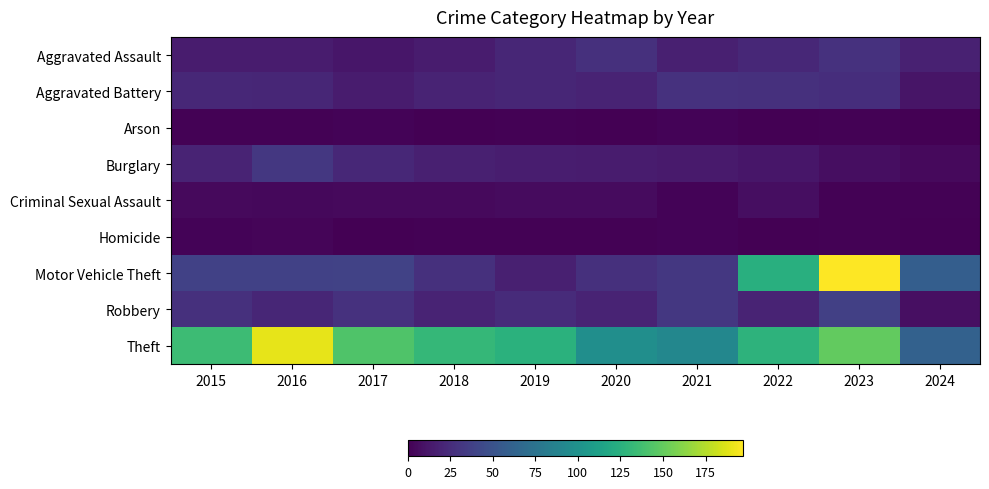

Which series changed the most between 2016 and 2020?

Theft